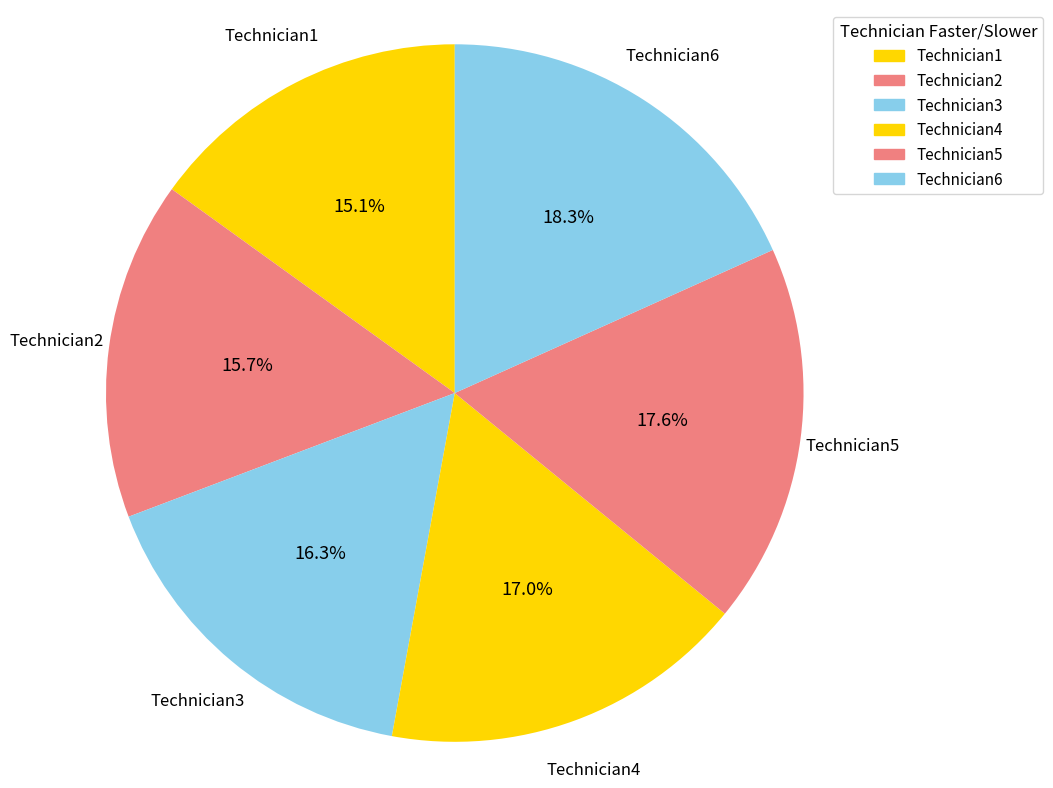

The Technician4 slice represents 22% of the pie. True or false?

False